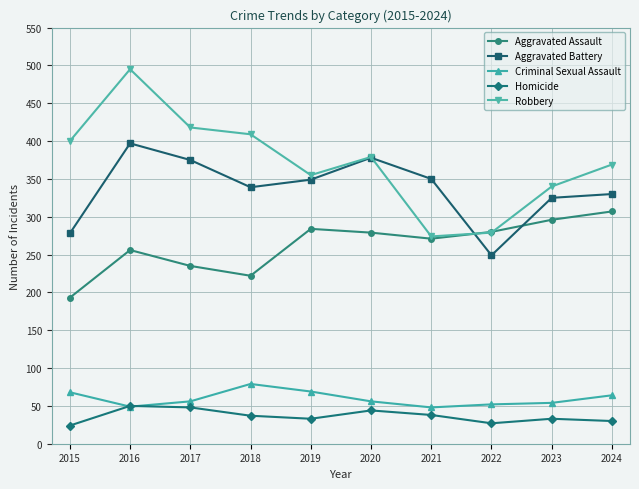

Where is the first local minimum for Criminal Sexual Assault?

2016